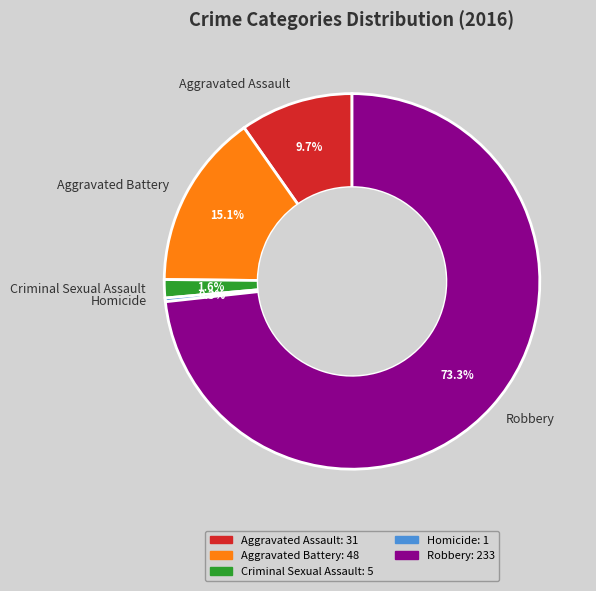

Which slice is the smallest?

Homicide